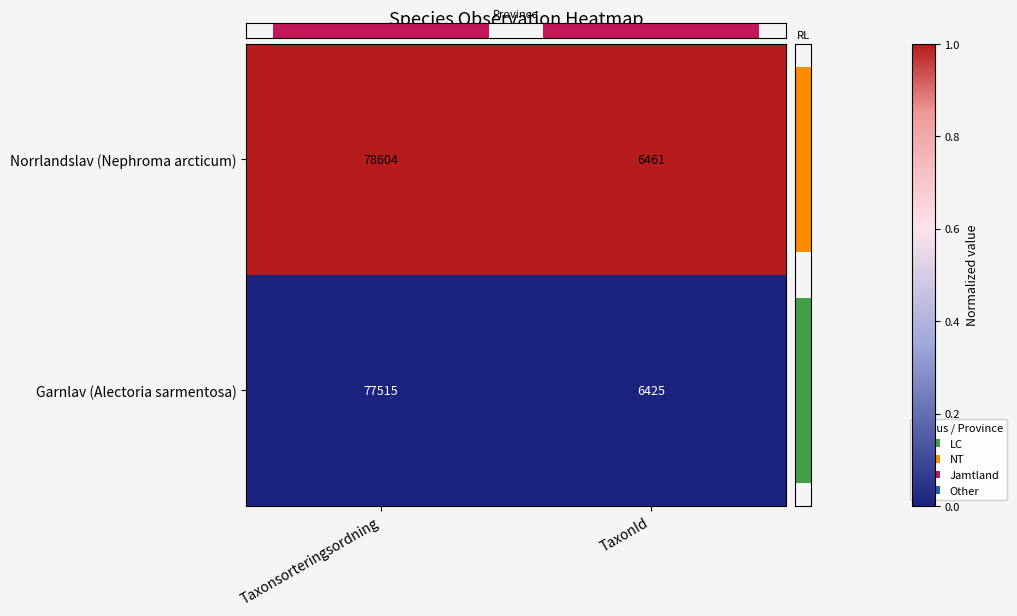

Is it true that Garnlav (Alectoria sarmentosa) equals 77515 at Taxonsorteringsordning?

True